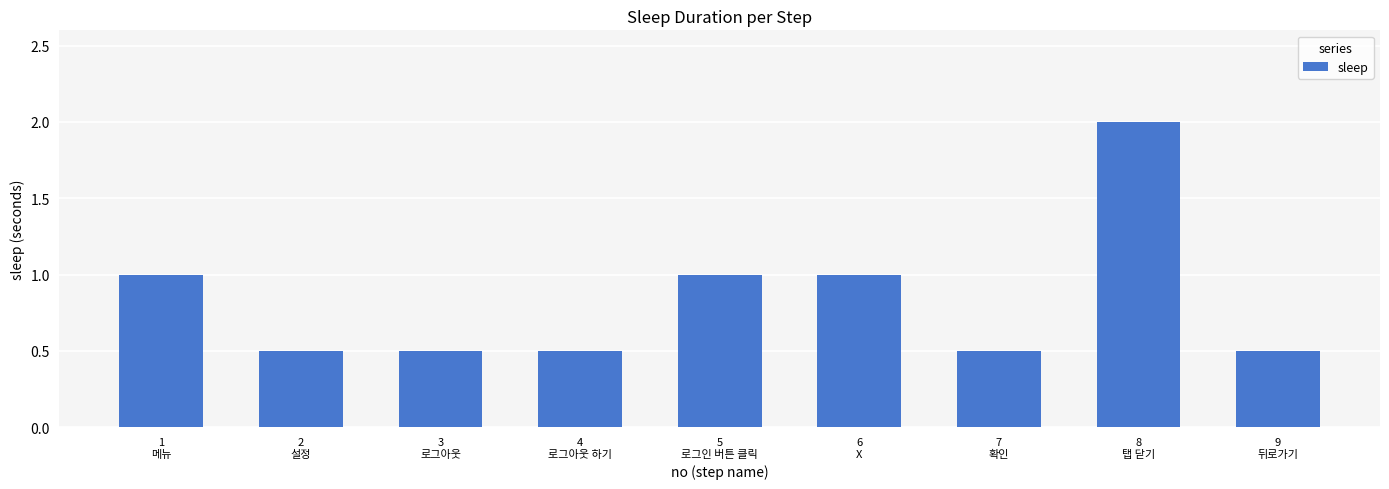

What is the minimum value shown in the chart?

0.5